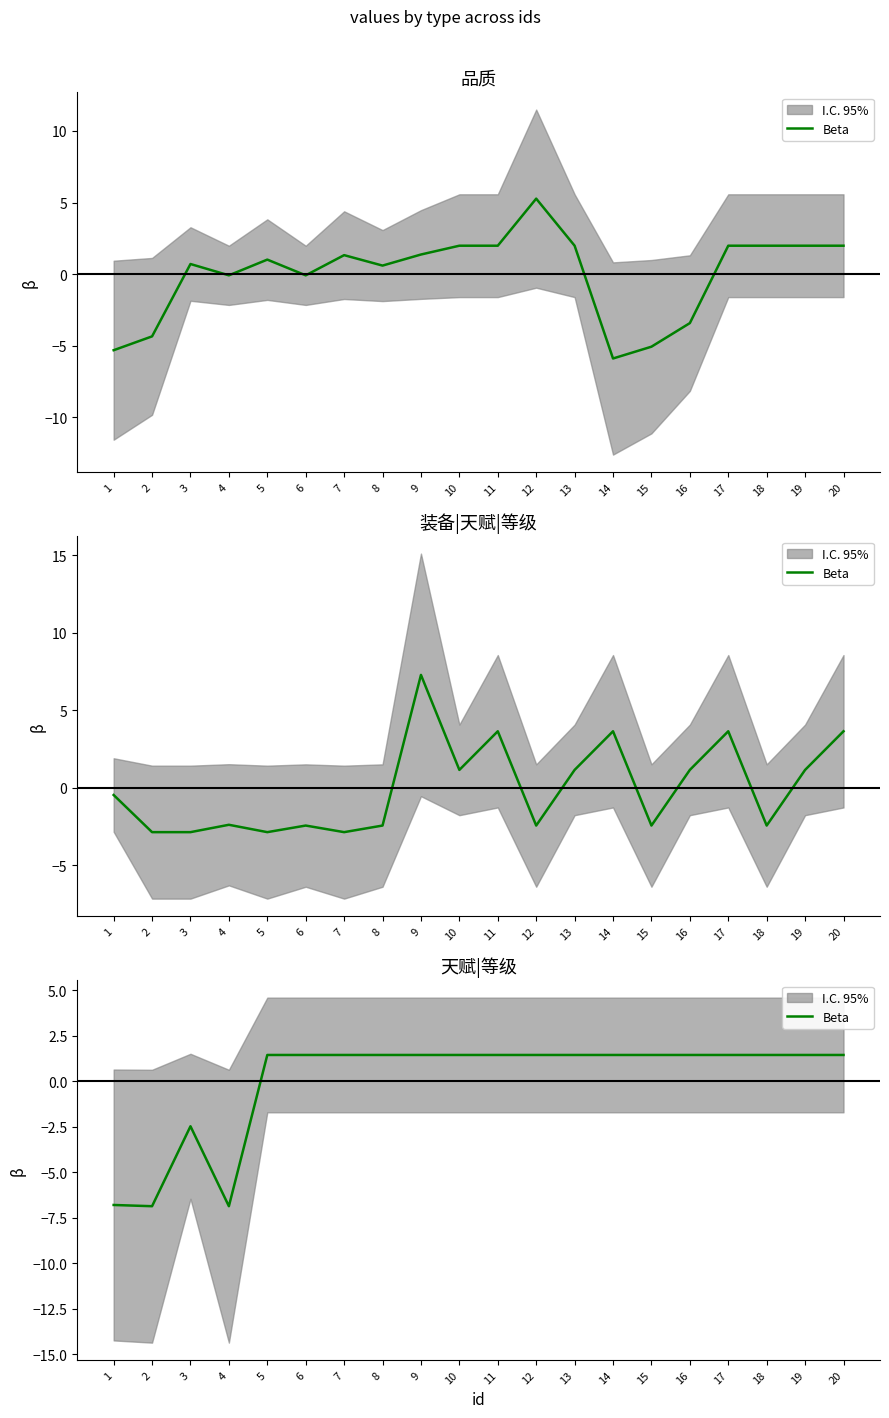

List the labels in order of value, largest first.

5, 6, 7, 8, 9, 10, 11, 12, 13, 14, 15, 16, 17, 18, 19, 20, 3, 1, 2, 4